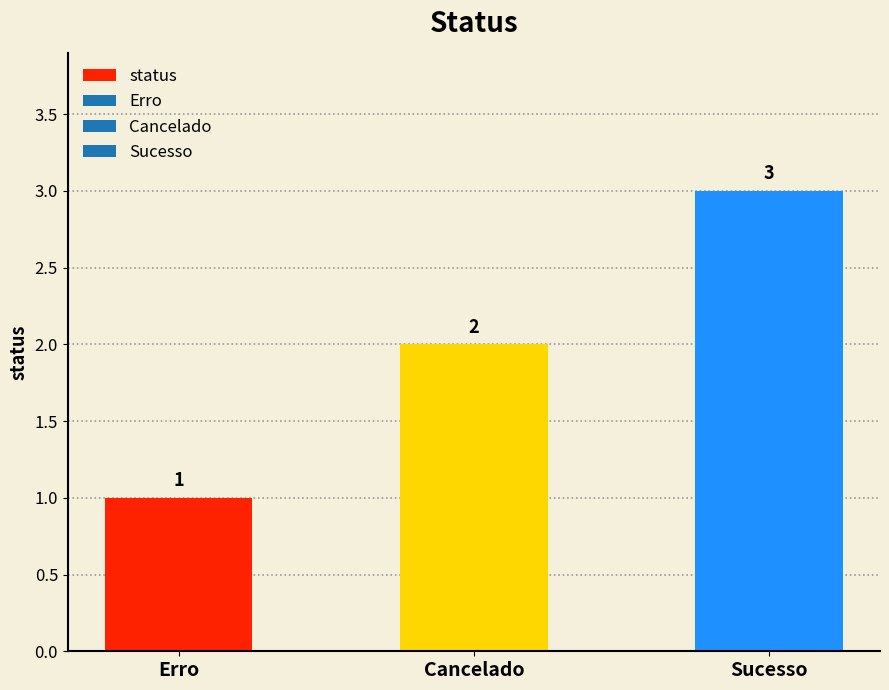

What is the label of the 2nd bar from the right?

Cancelado